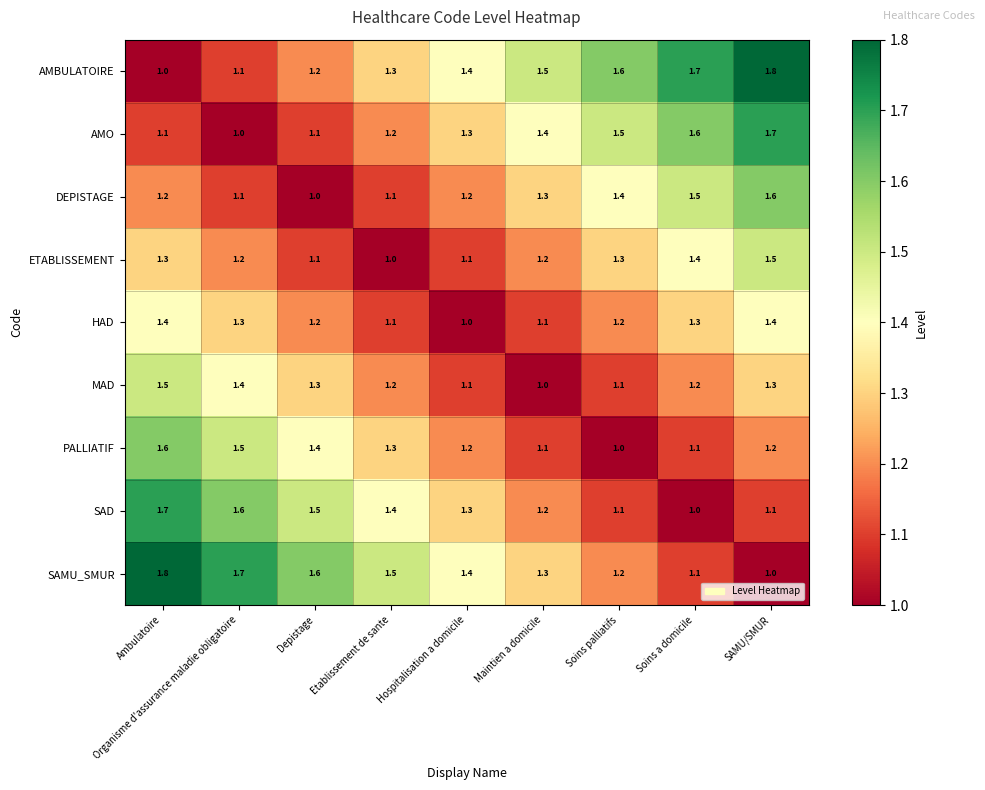

What is the minimum value for MAD?

1.0